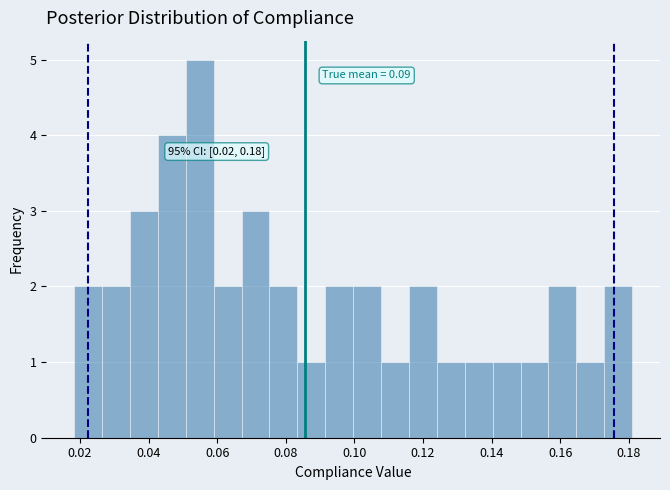

Which range on the x-axis has the tallest bar?

0.050 to 0.058